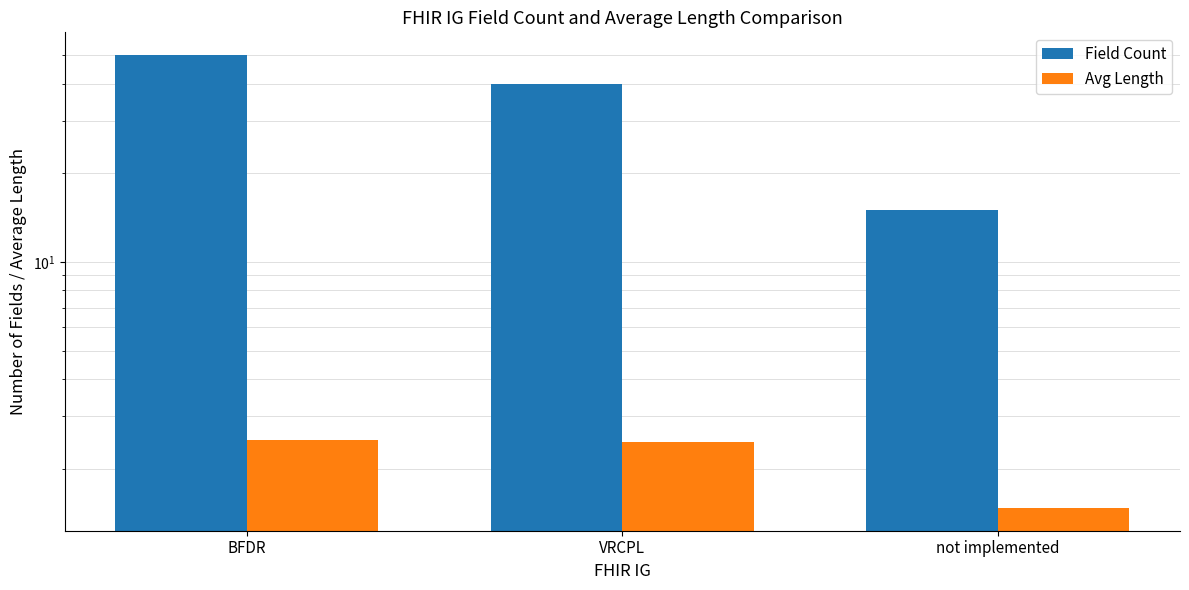

List the labels in order of Avg Length value, largest first.

BFDR, VRCPL, not implemented